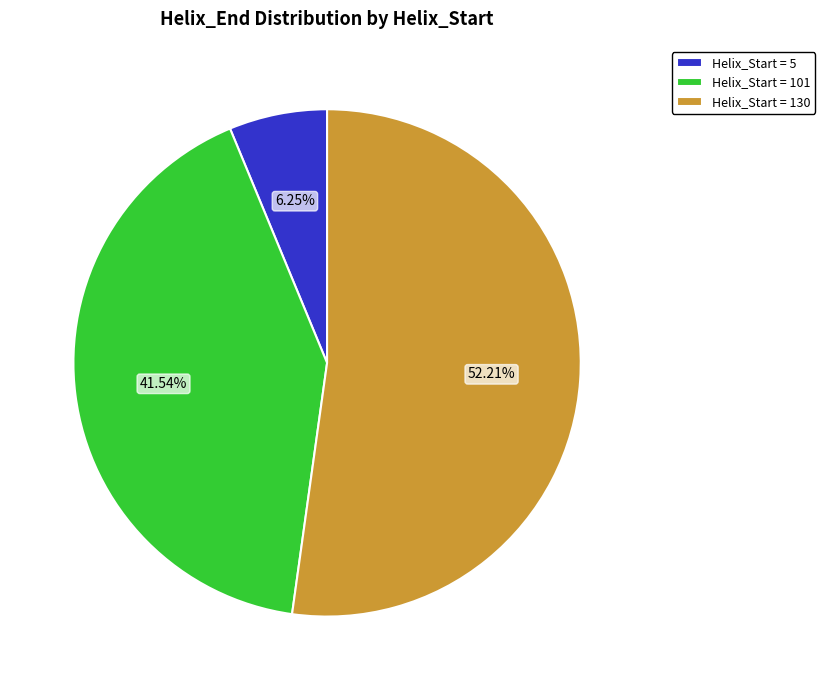

Is there a majority slice in this chart?

Yes